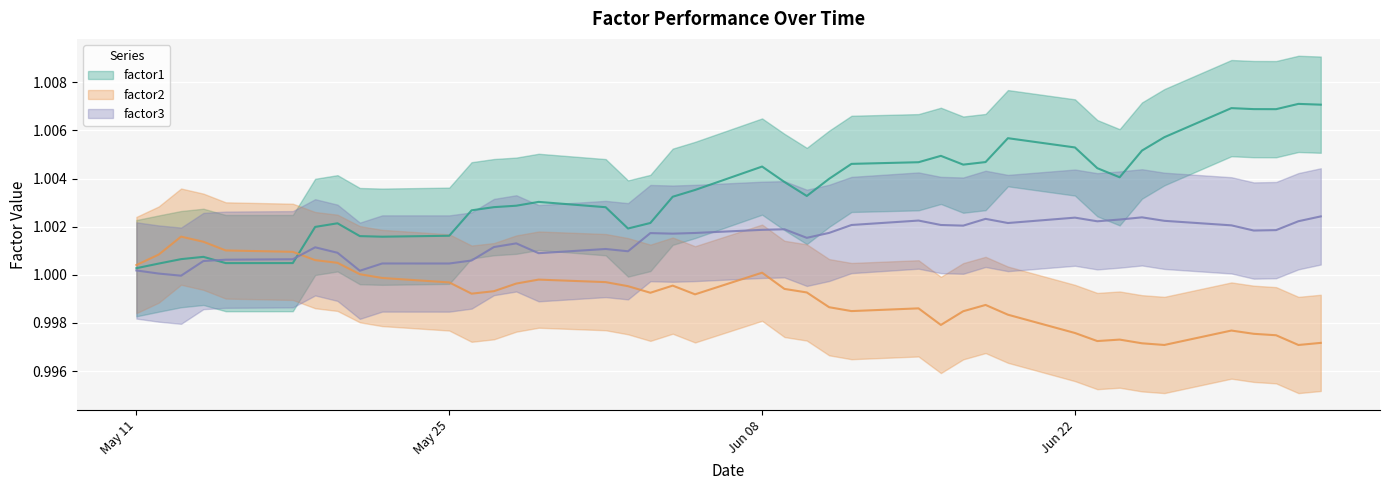

In factor2, how many points are lower than both neighbors (excluding endpoints)?

8